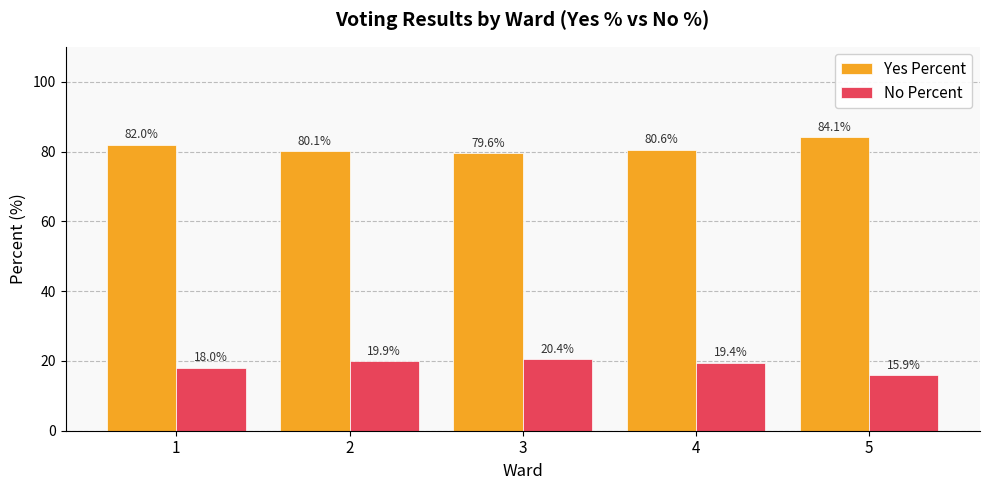

What is the sum of all No Percent values?

93.6